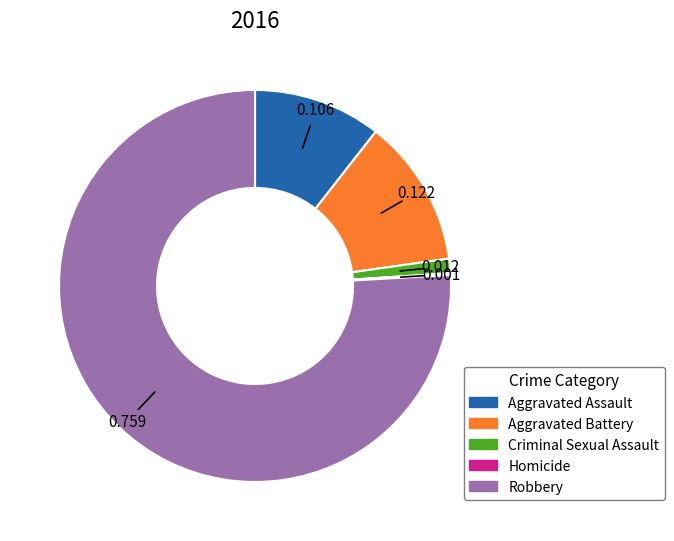

Is there a majority slice in this chart?

Yes